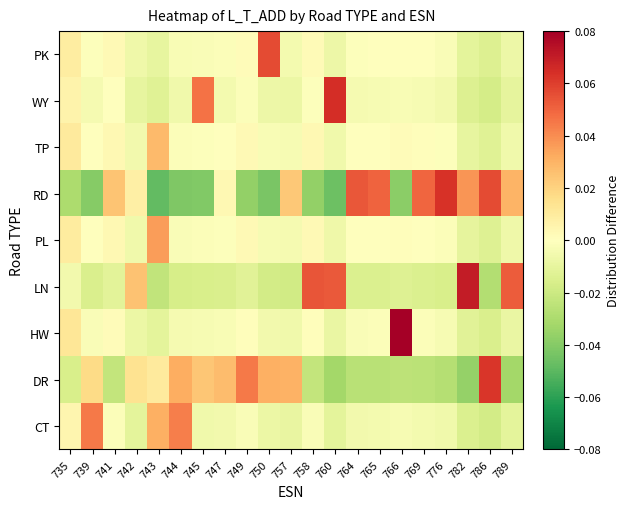

At which category is the sum across all series the highest?

750